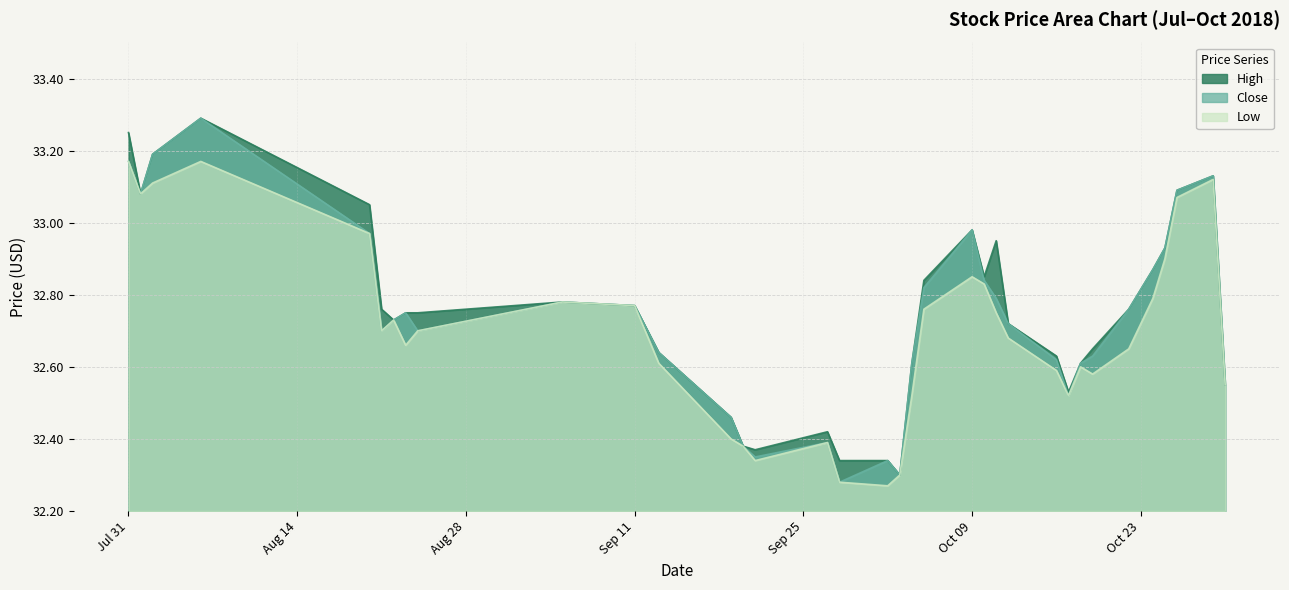

What is the smallest value displayed?

32.3